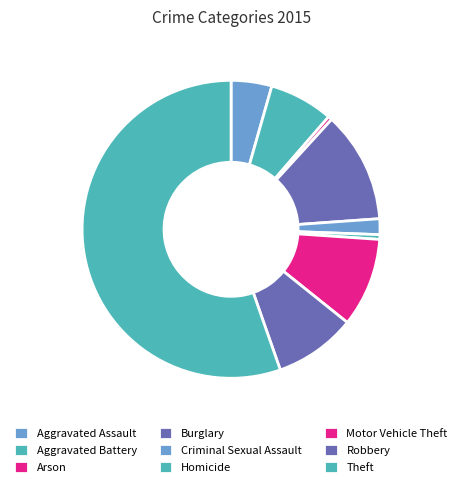

To the nearest percent, what is the combined percentage of Criminal Sexual Assault and Theft?

57%